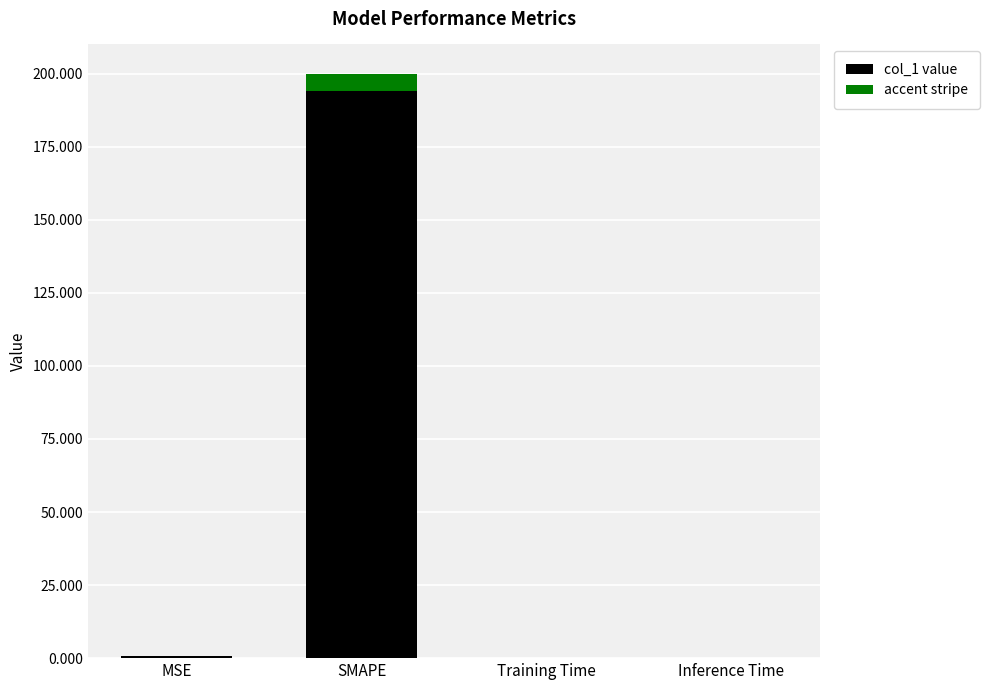

Reading left to right, extract all data points from this chart.

col_1 value: MSE=0.9	SMAPE=200.0	Training Time=0.0	Inference Time=0.0
accent stripe: MSE=0.0	SMAPE=6.0	Training Time=0.0	Inference Time=0.0